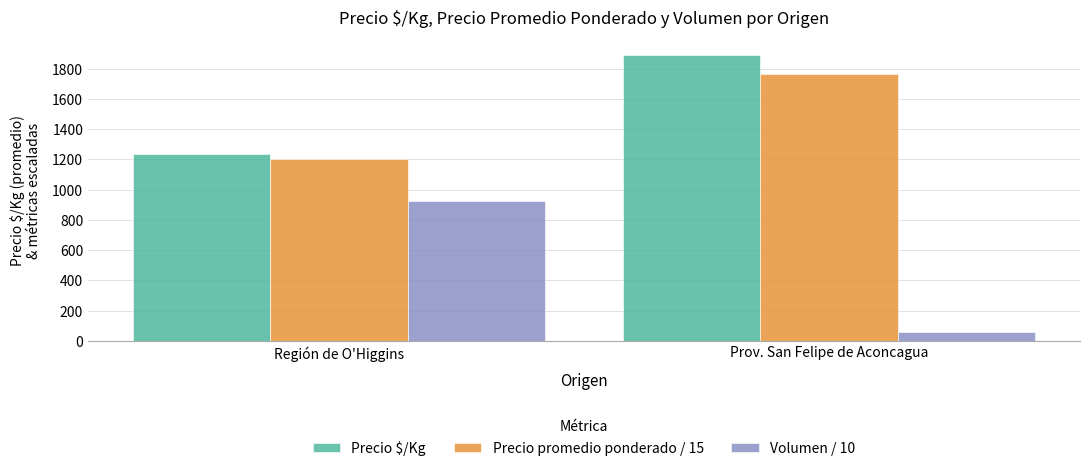

What is the sum of the Volumen / 10 values at Región de O'Higgins and Prov. San Felipe de Aconcagua?

982.0